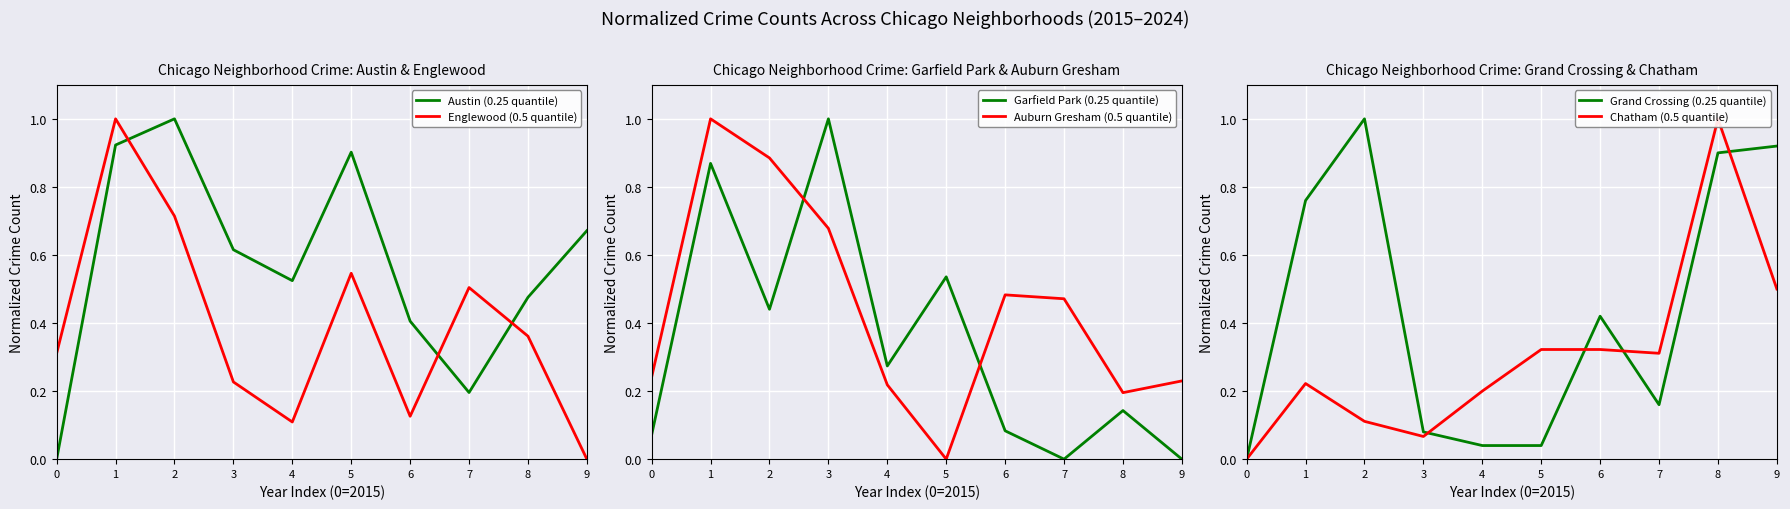

At which category does Garfield Park (0.25 quantile) reach its first local peak?

1